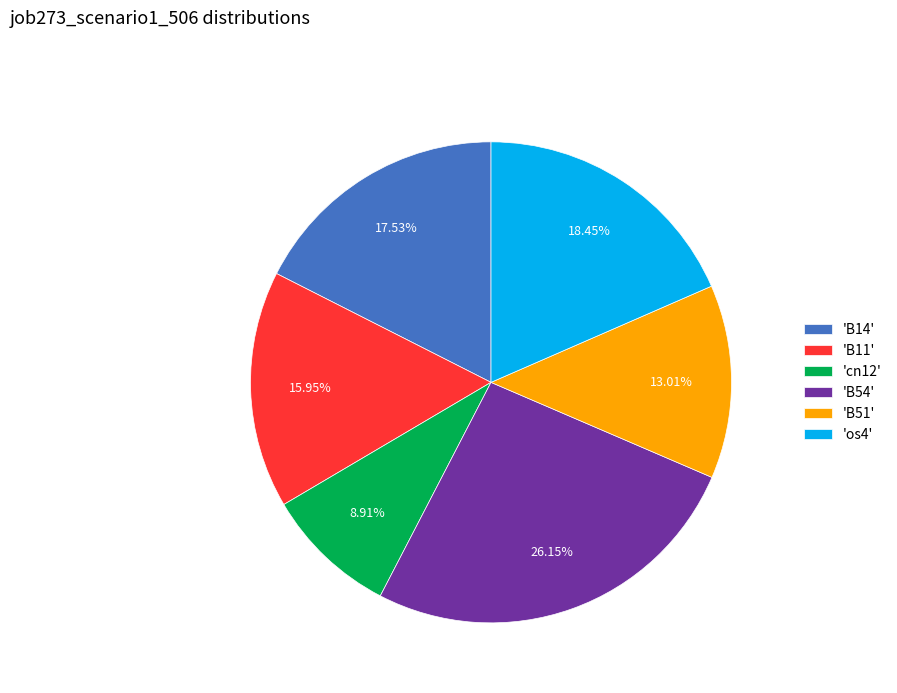

Is there a majority slice in this chart?

No